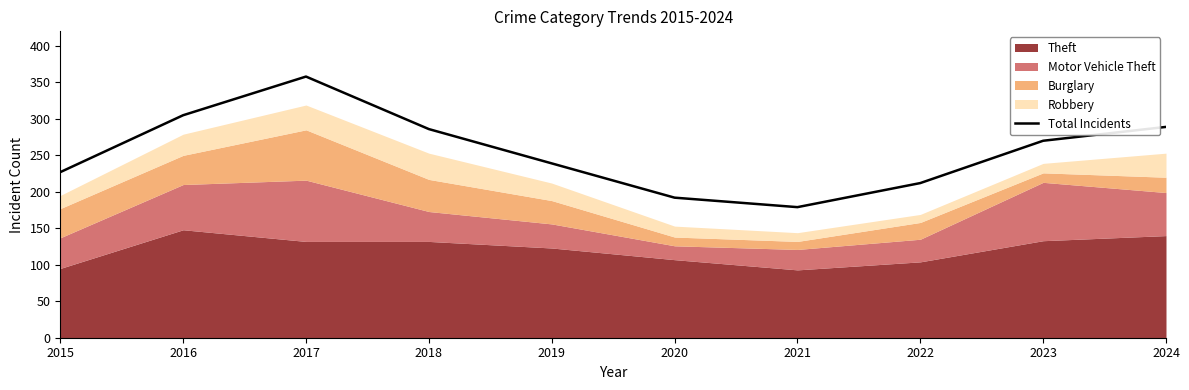

Which category has the highest value across all series?

2017